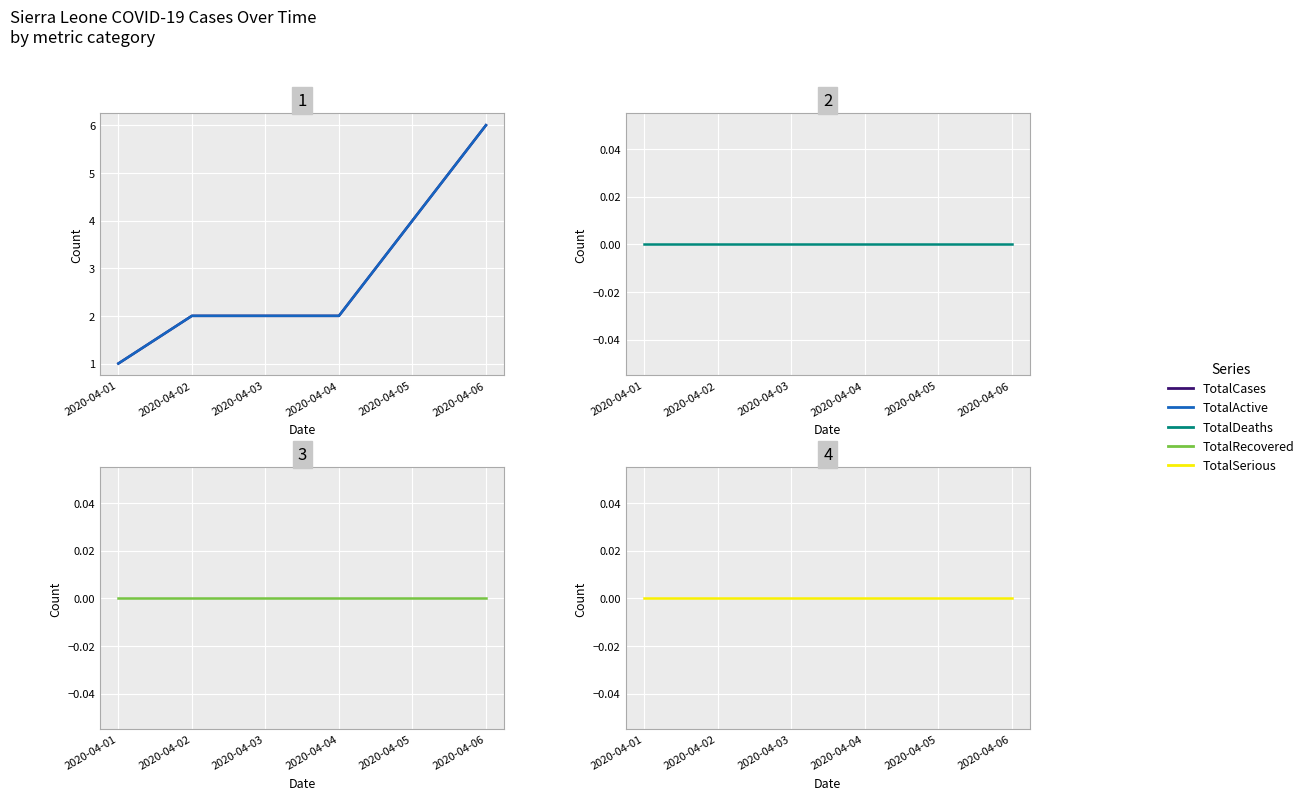

Reading left to right, extract all data points from this chart.

TotalCases: 1	2	2	2	4	6
TotalActive: 1	2	2	2	4	6
TotalDeaths: 0	0	0	0	0	0
TotalRecovered: 0	0	0	0	0	0
TotalSerious: 0	0	0	0	0	0